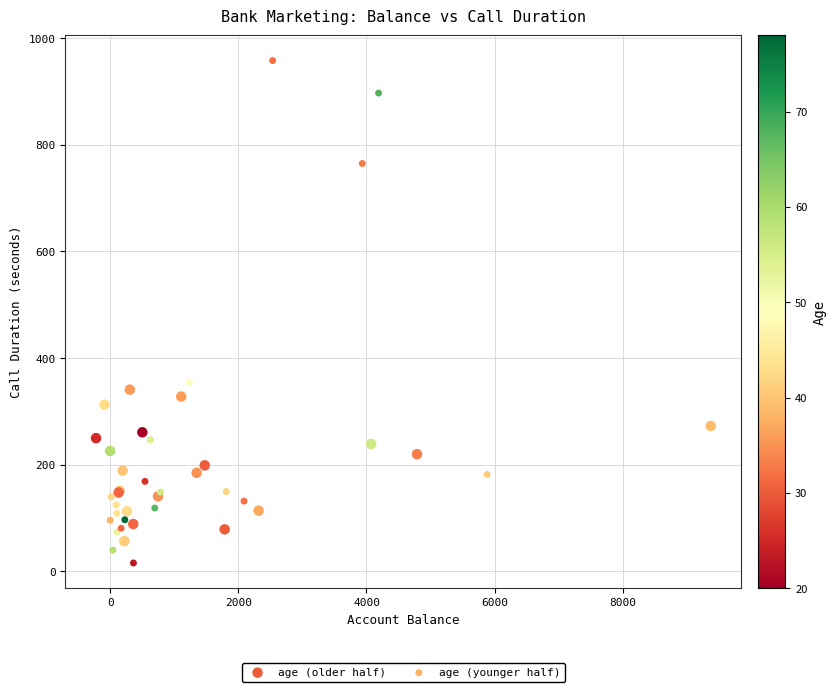

Which series reaches the maximum Y coordinate?

age (younger half)